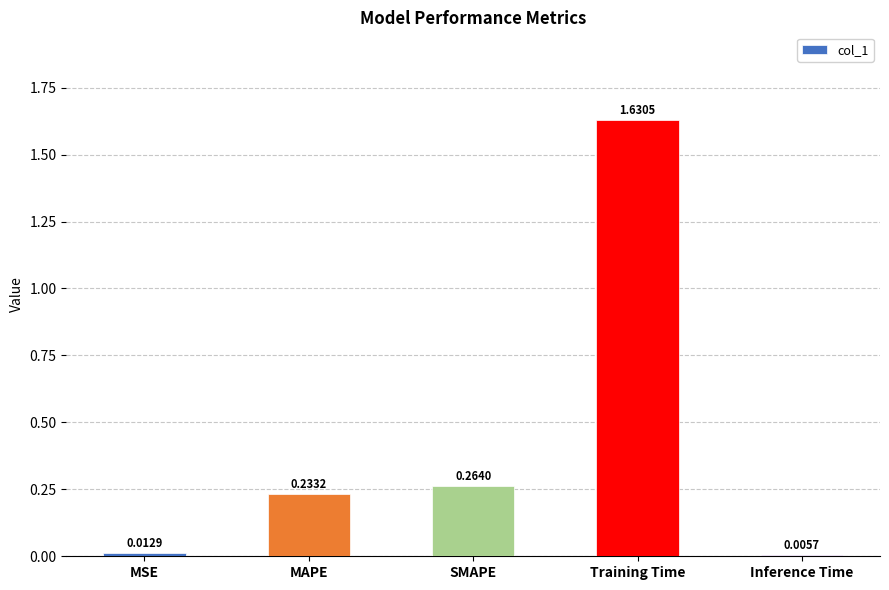

What is the sum of all values?

2.1